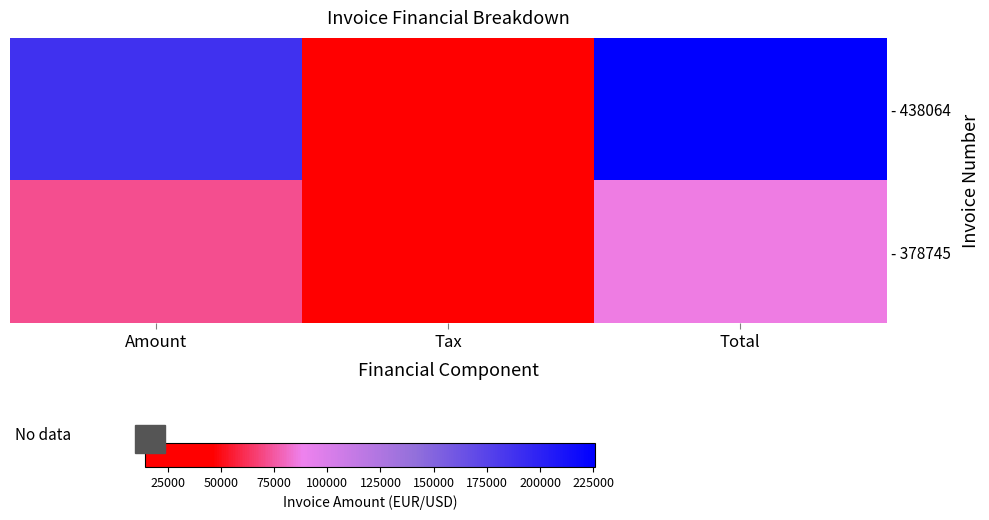

At which category is the sum across all series the highest?

Total